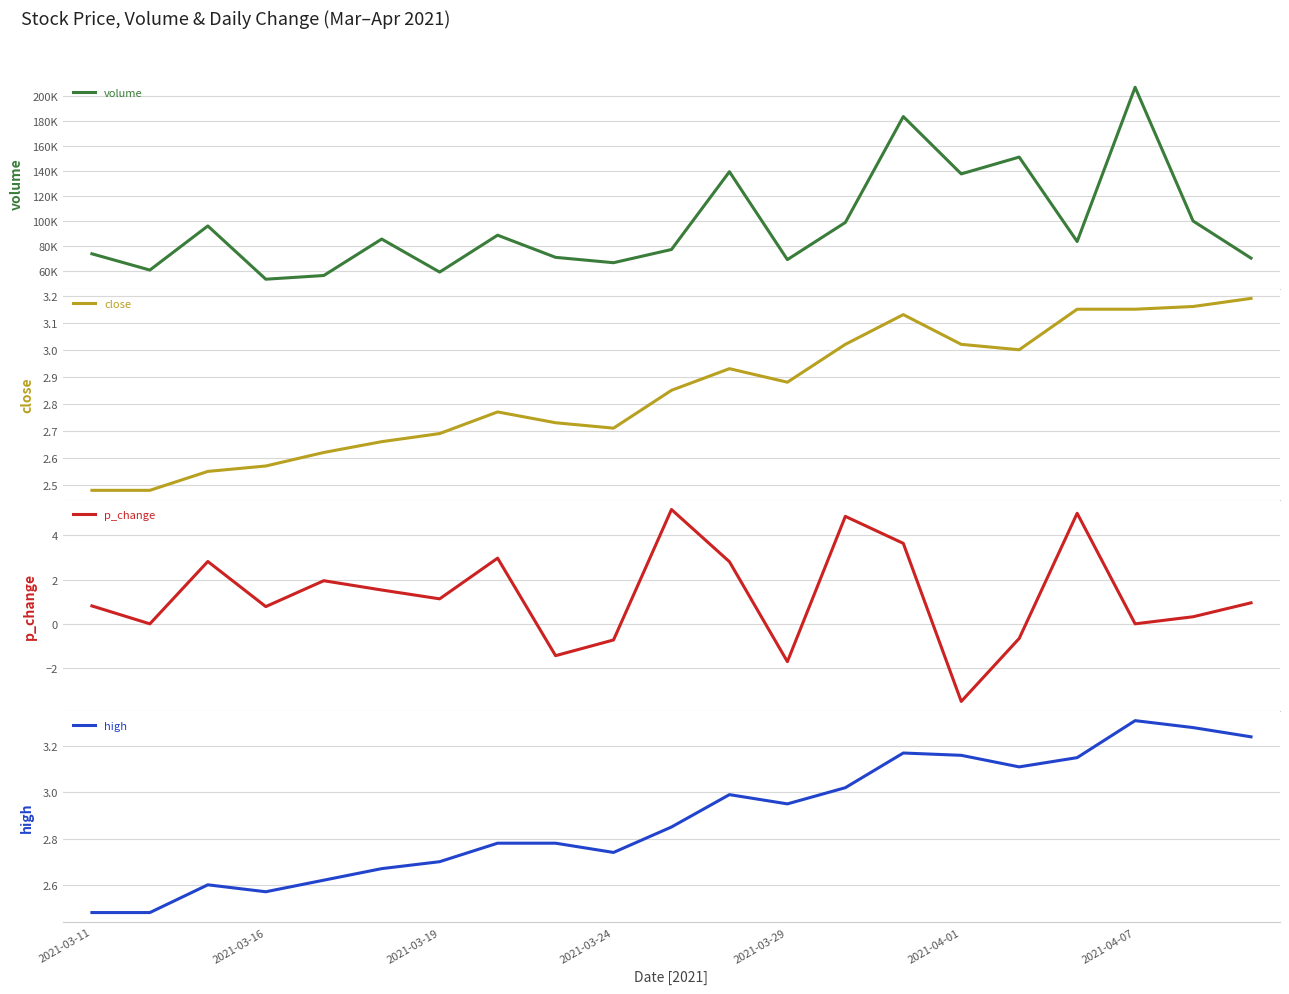

Which series has the largest total across all categories?

volume